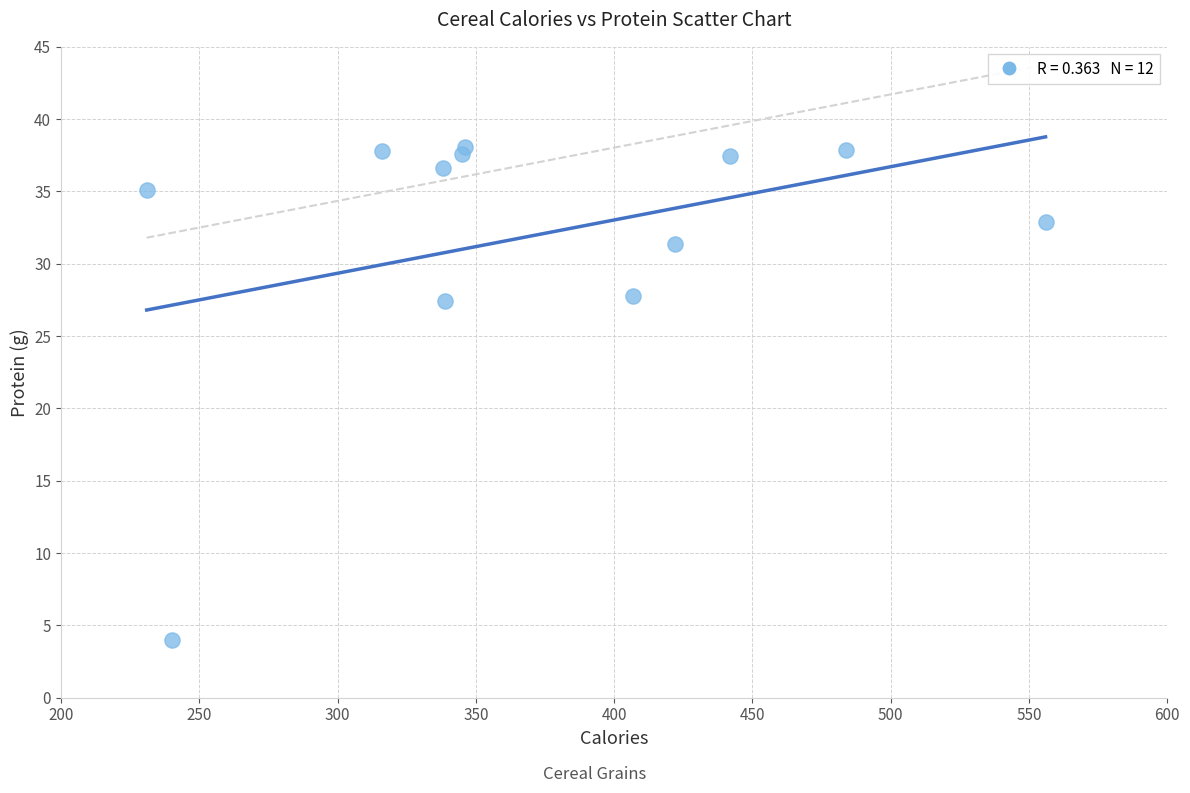

What is the average X value?

372.2